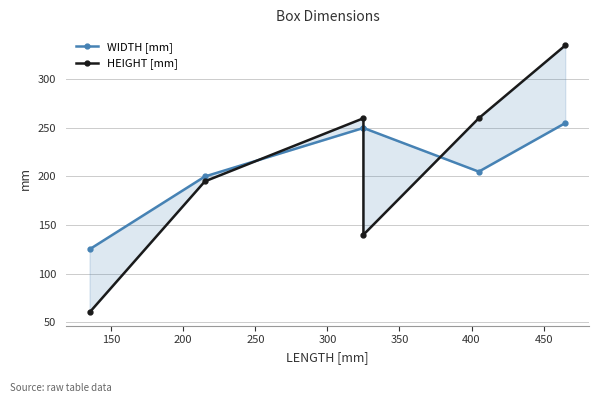

What is the difference between the highest and lowest values at 350?

80